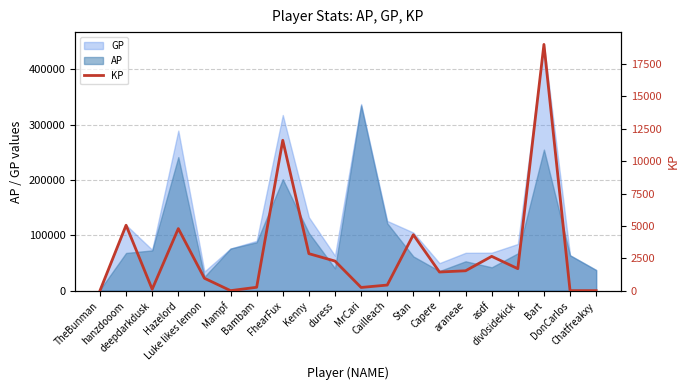

What is the difference between the maximum and minimum values?

19010.8